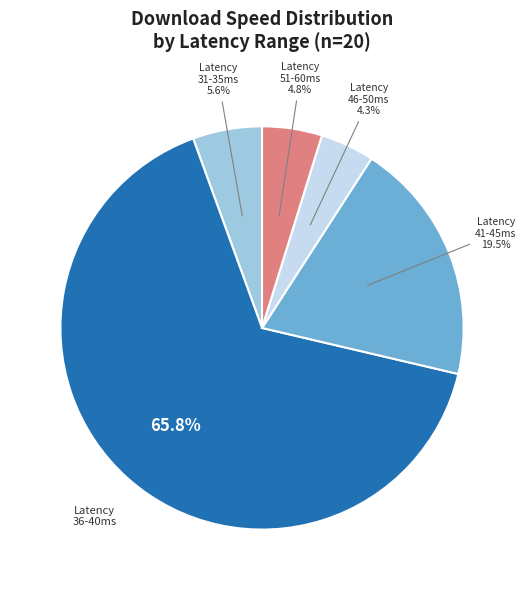

Which slice is the largest?

Latency 36-40ms